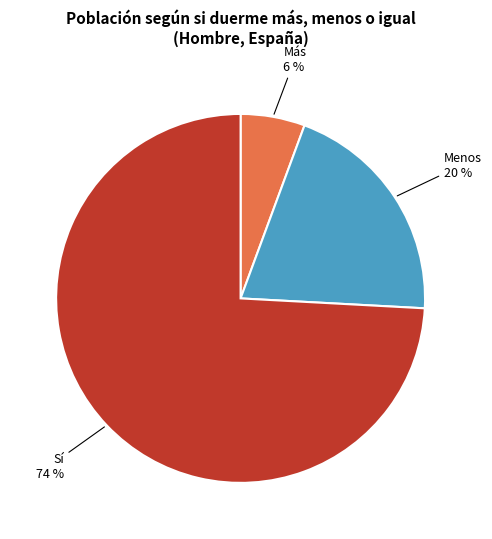

Is there a majority slice in this chart?

Yes